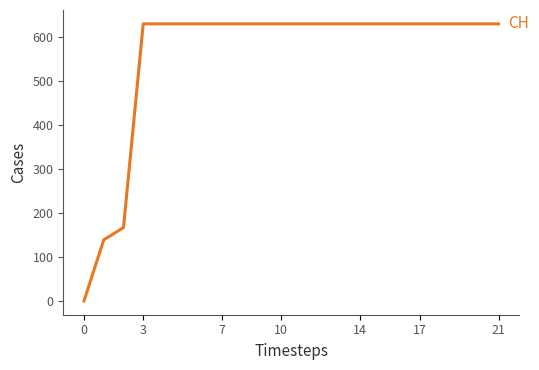

What is the greatest value displayed?

631